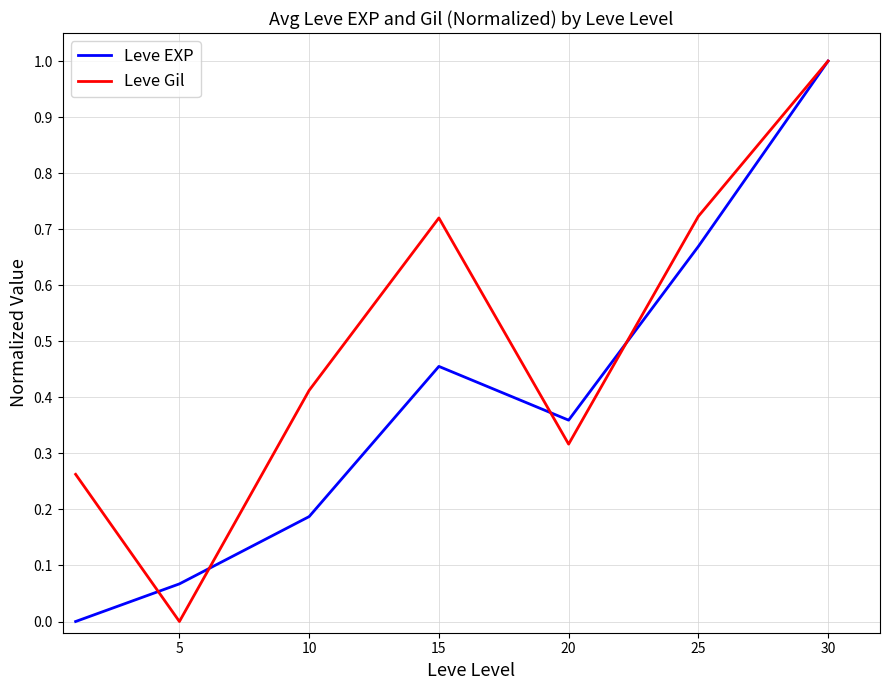

Does the chart have visible grid lines?

Yes